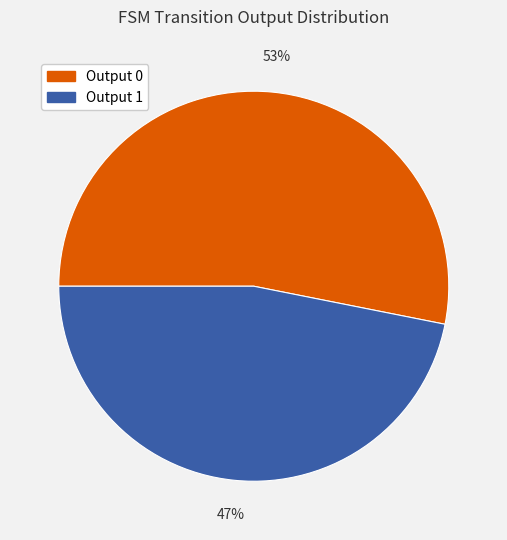

Count the number of slices in the pie.

2